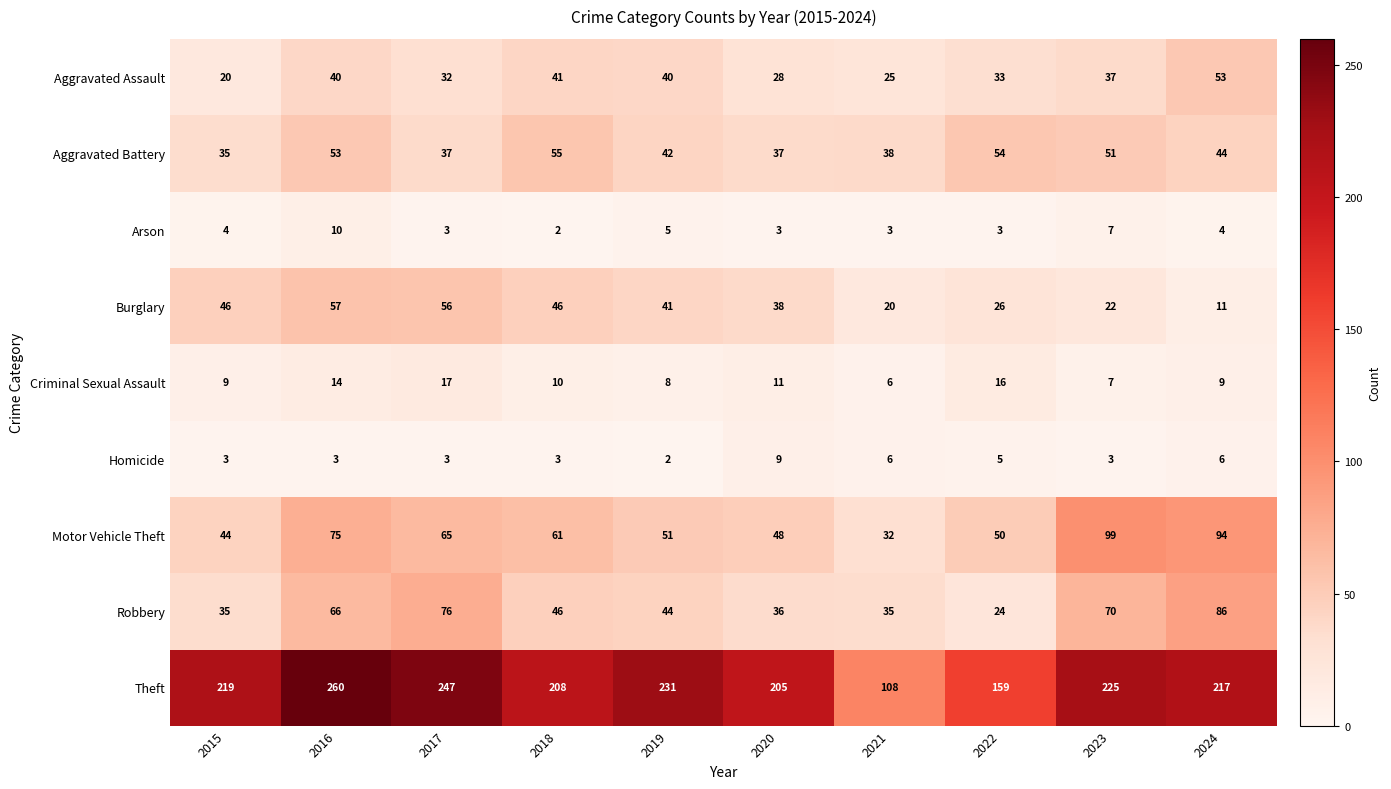

Which series has the largest range (max minus min)?

Theft